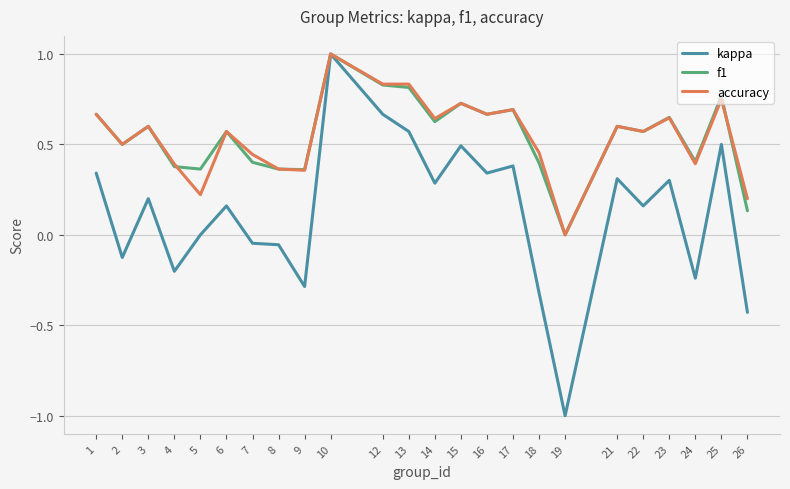

The value of accuracy at 4 is 0.4. True or false?

True